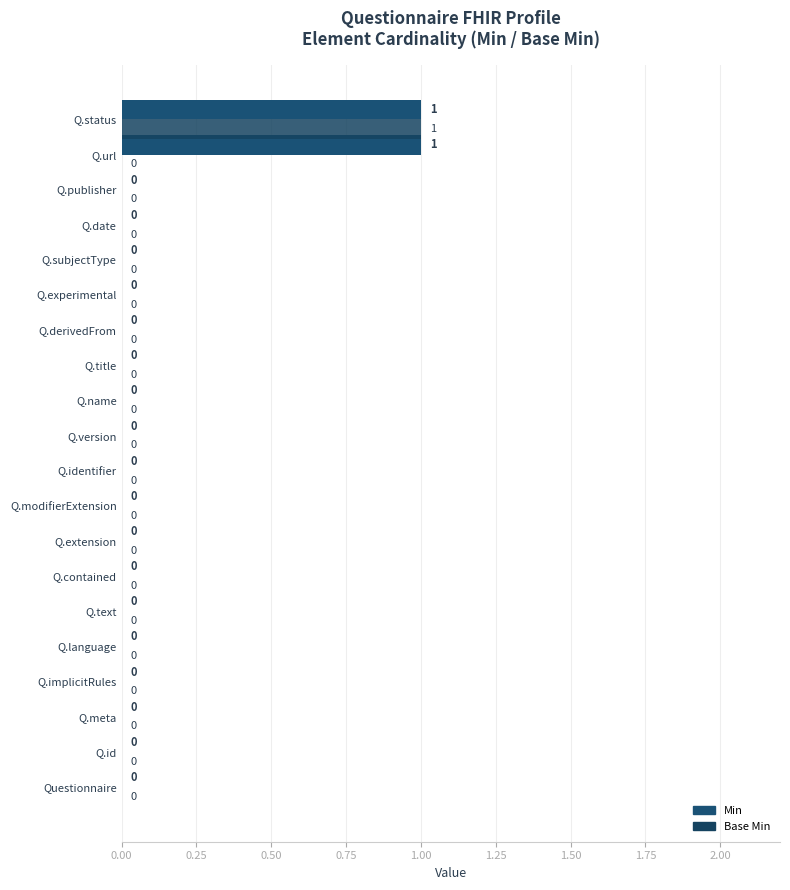

At which category is the sum across all series the highest?

Q.status